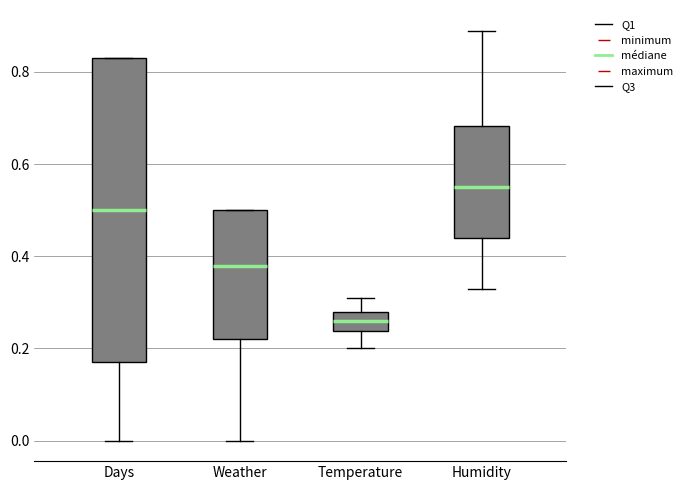

Reading left to right, transcribe this box plot: for each box, give where its median line is, the range the box spans, and where its two whiskers end, as read against the y-axis. The values are not printed on the chart, so give them approximately, as read against the axis.

Days: median 0.50, box 0.18 to 0.84, whiskers 0.00 to 0.84
Weather: median 0.38, box 0.22 to 0.50, whiskers 0.00 to 0.50
Temperature: median 0.26, box 0.24 to 0.28, whiskers 0.20 to 0.32
Humidity: median 0.56, box 0.44 to 0.68, whiskers 0.34 to 0.90